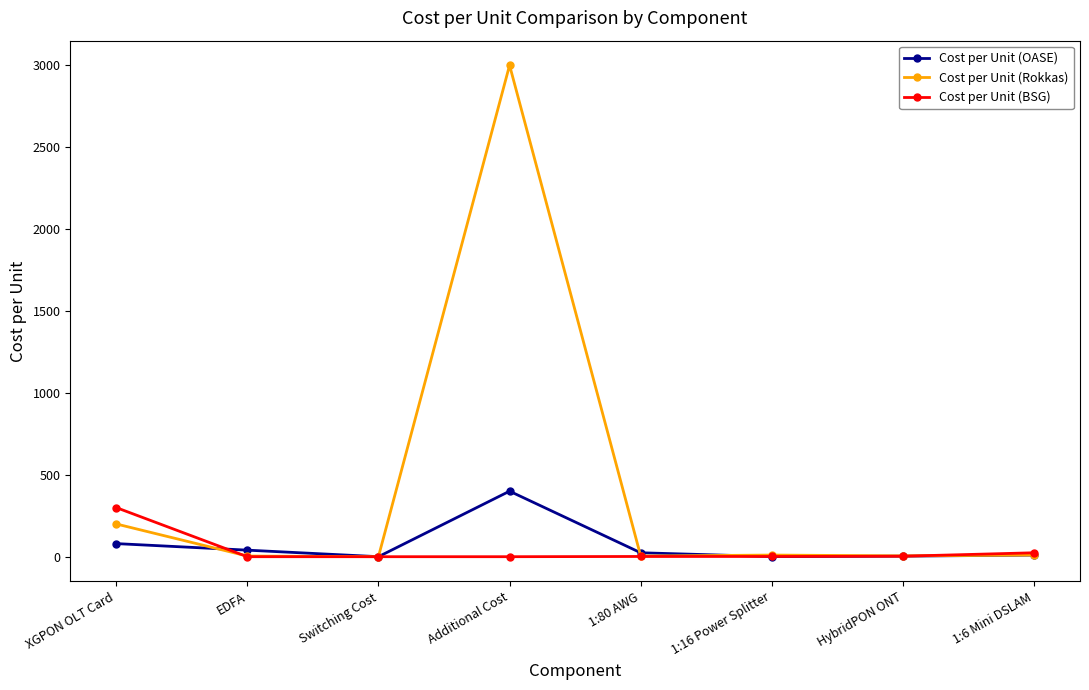

Which series has the largest total across all categories?

Cost per Unit (Rokkas)